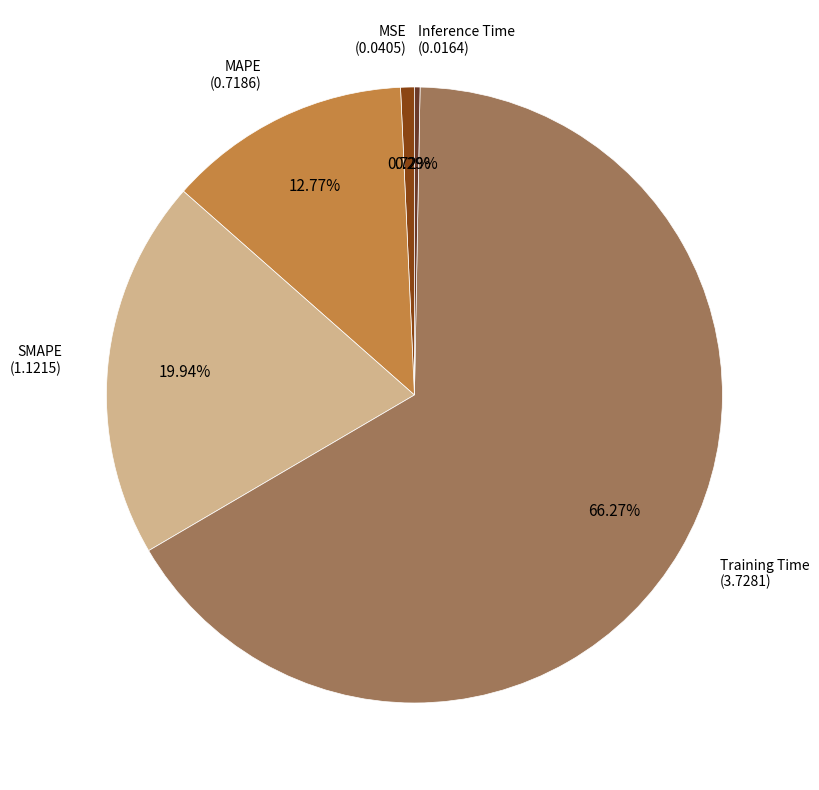

Does any single category account for the majority?

Yes